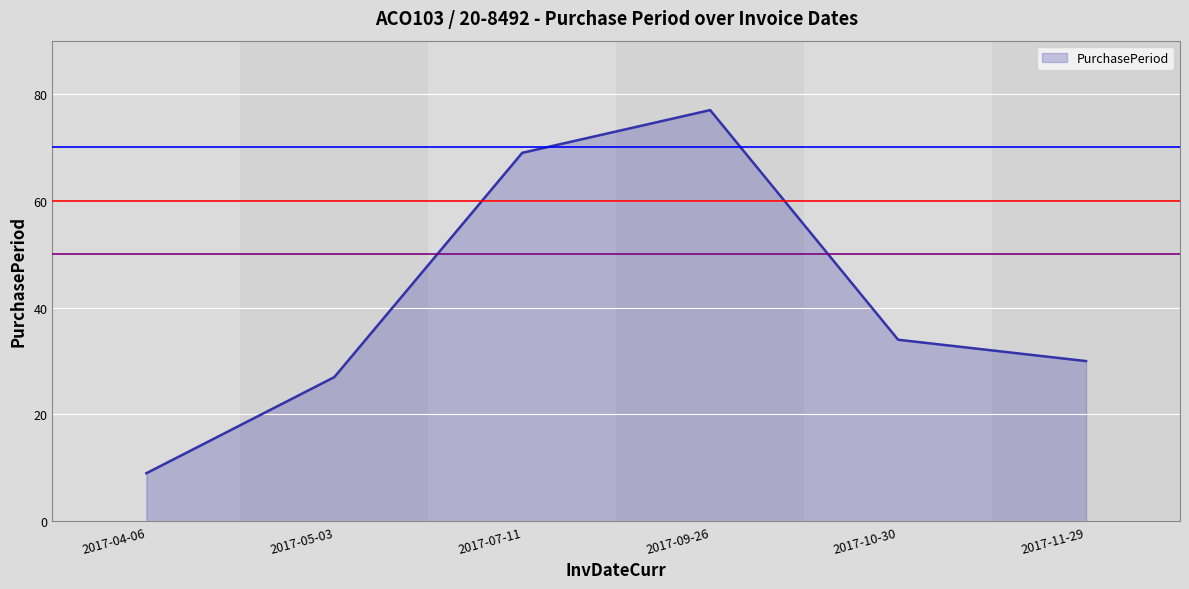

What is the difference between the maximum and minimum values?

68